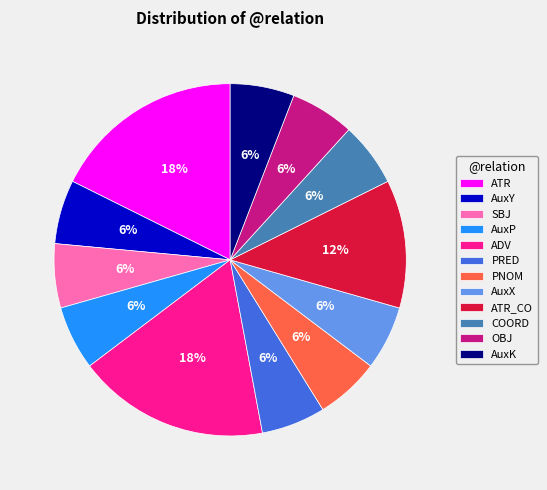

To the nearest percent, what is the difference between the largest and smallest slice percentages?

12%